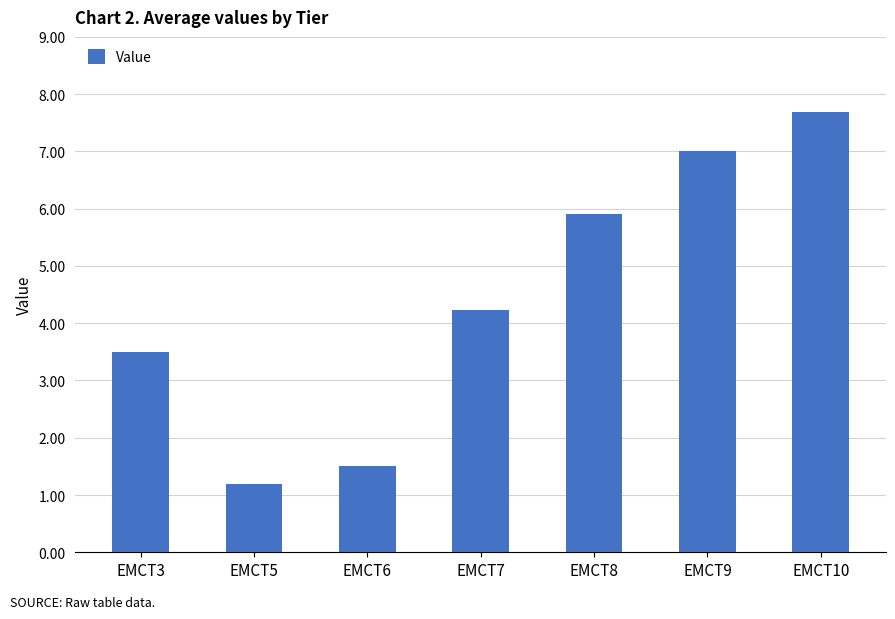

At which label is the value closest to 4?

EMCT7